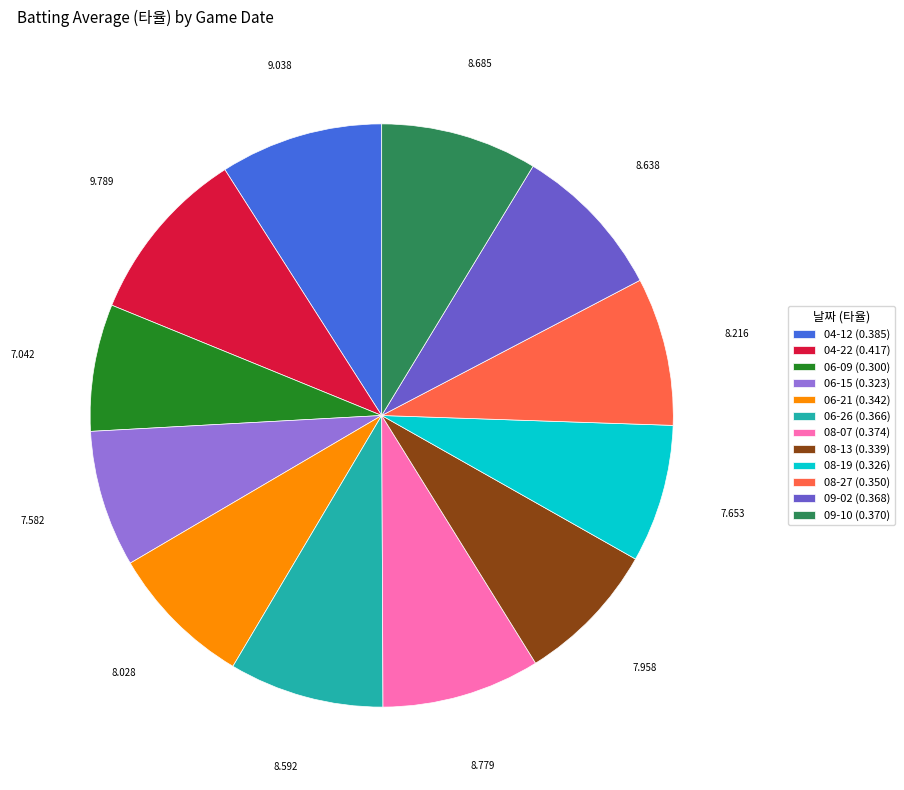

Do 04-12 and 08-13 together represent more than half of the pie?

No